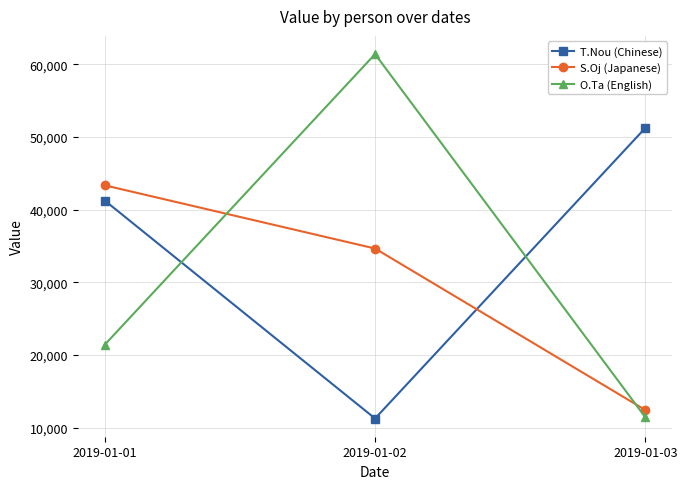

Count the S.Oj (Japanese) values in the range 12412 to 43343.

3